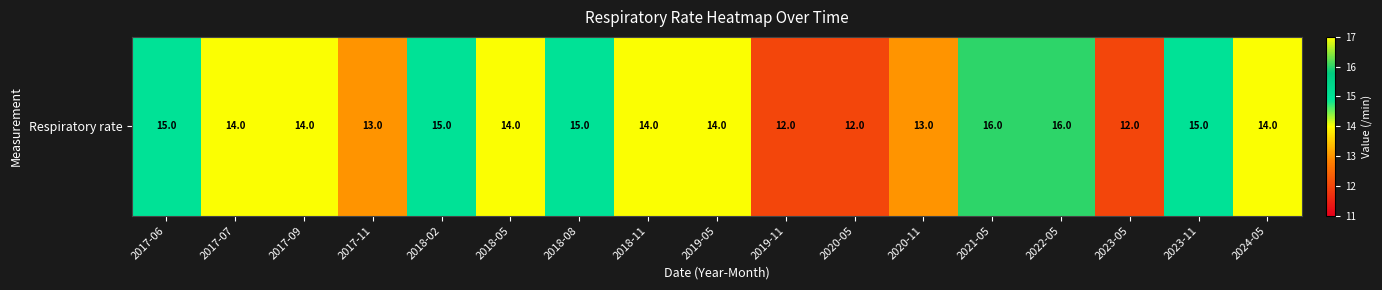

What is the difference between the second highest and minimum values?

4